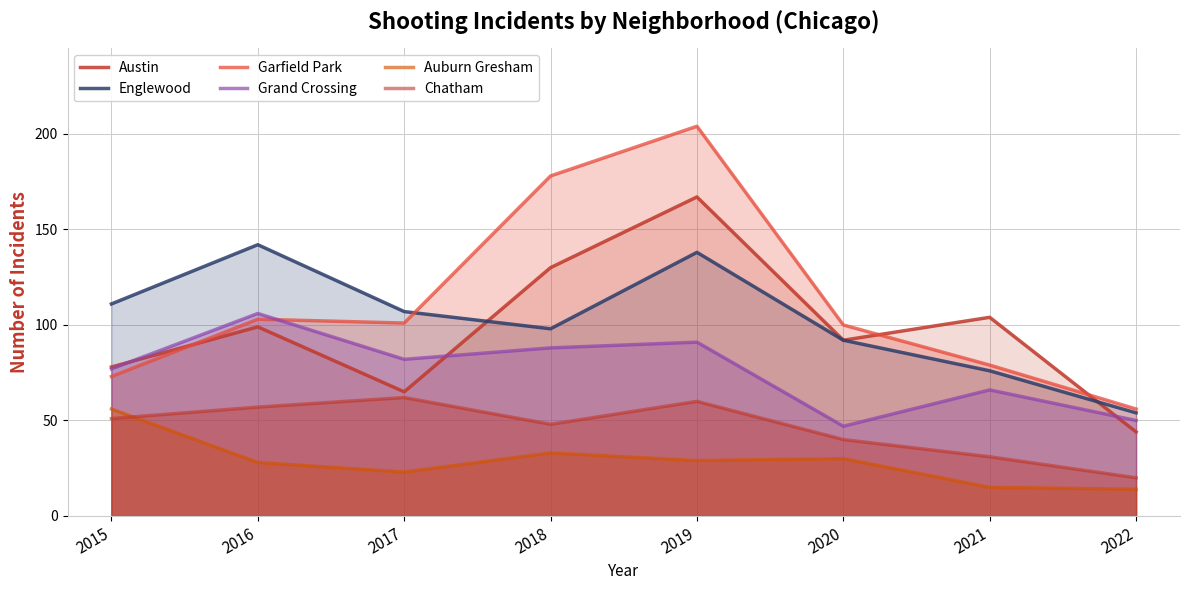

True or false: Englewood has a value of 189 at 2015.

False